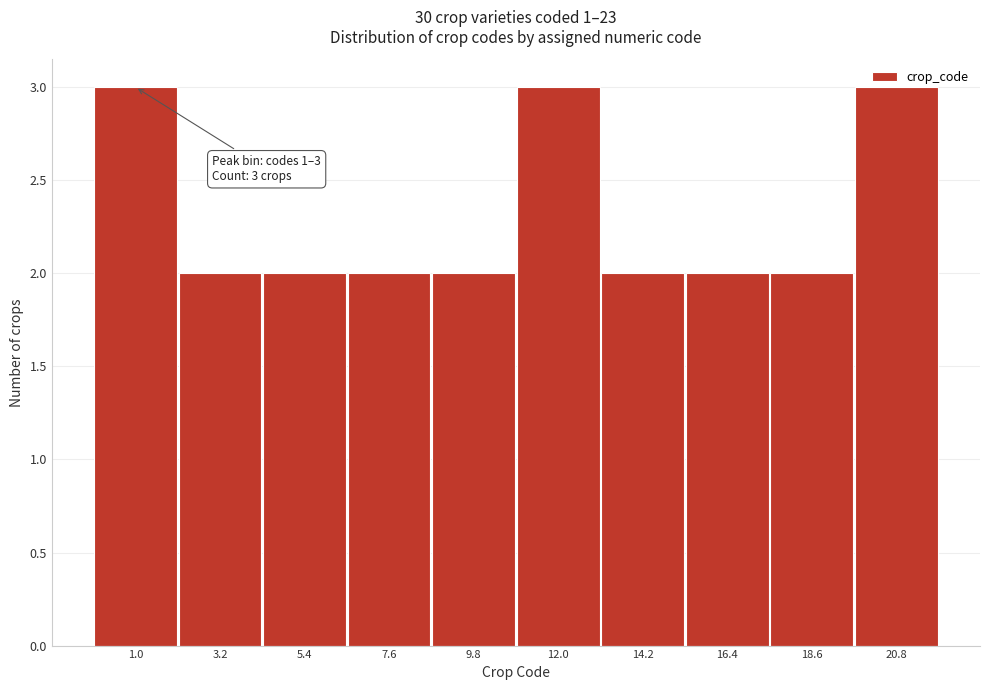

What is the ratio of the value at 12.0 to the value at 5.4?

1.5